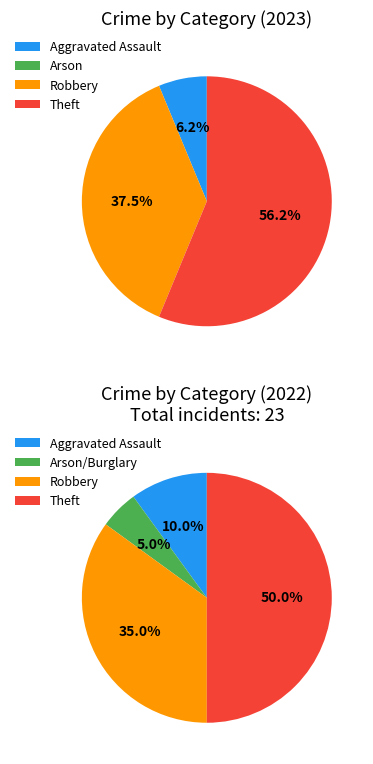

How many slices are in this pie chart?

4